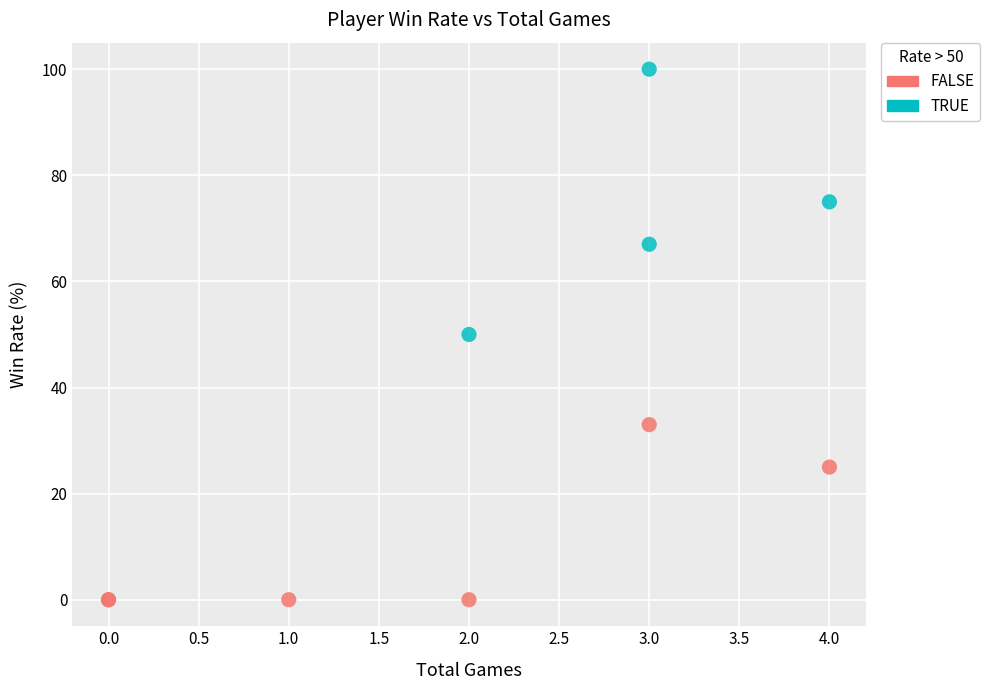

Which series contains the lowest Y value?

FALSE